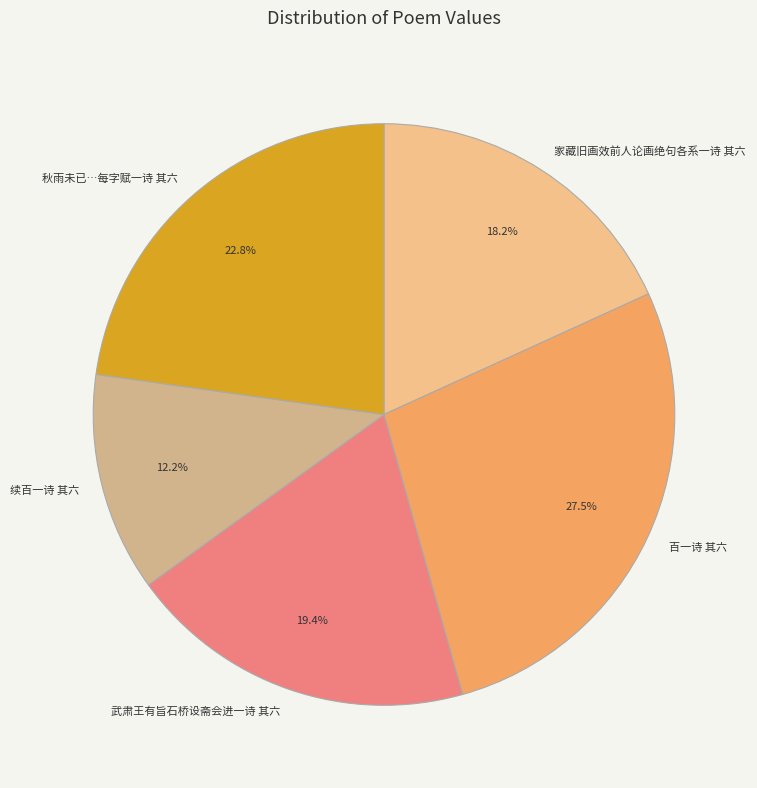

Which category has the smallest portion of the pie?

续百一诗 其六